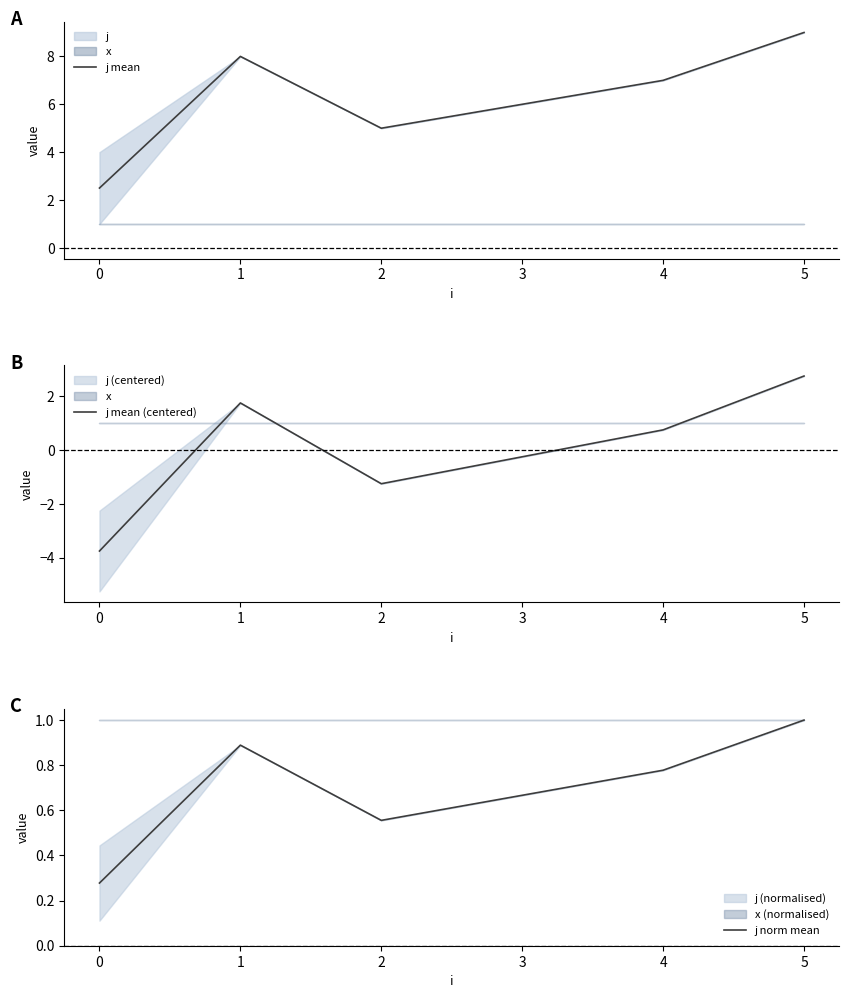

Which series has the largest range (max minus min)?

j mean